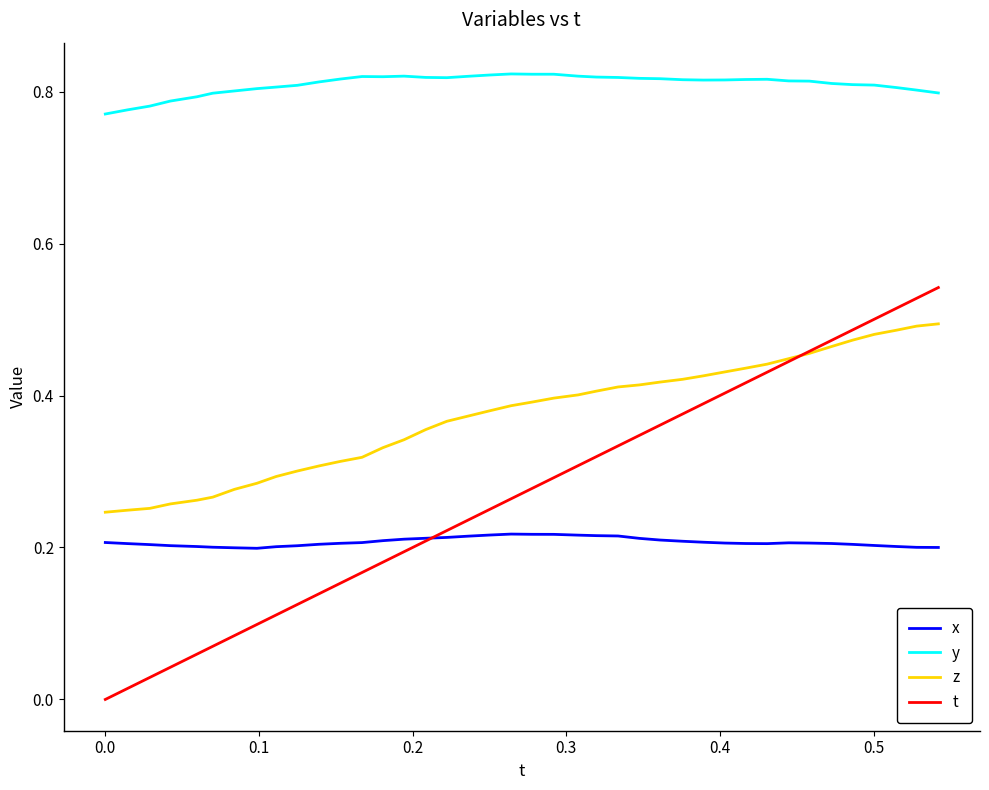

Which series has the widest spread of values?

t